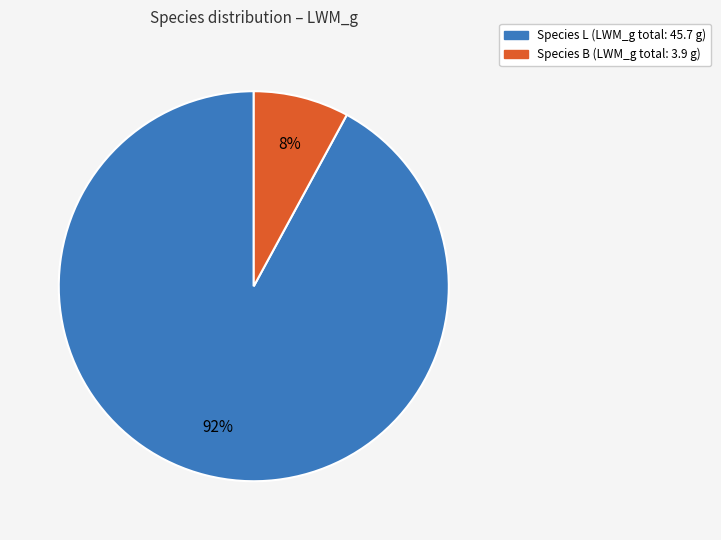

Does any single category account for the majority?

Yes